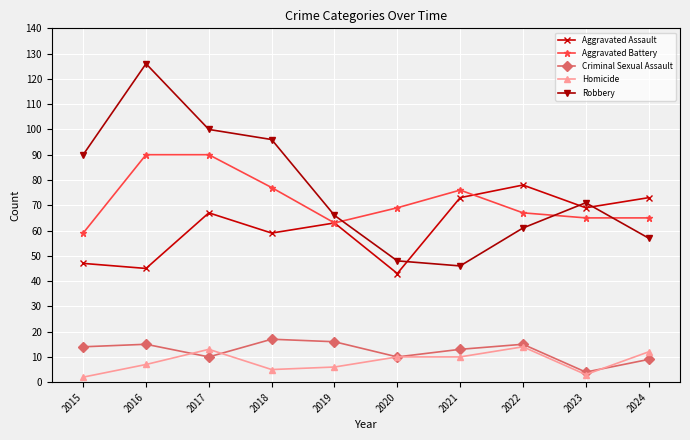

What is the value of the Homicide point at the 9th from the left?

3